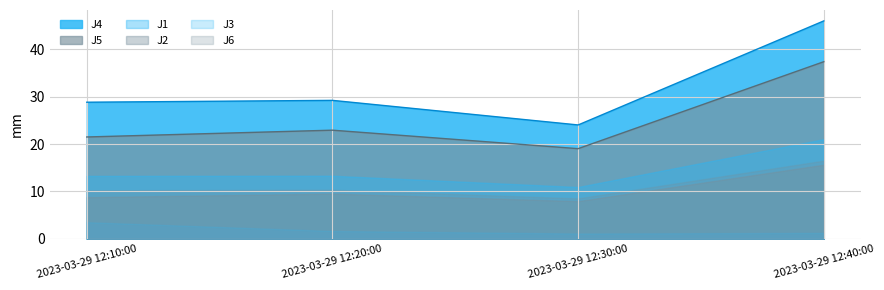

What is the label of the 2nd point from the right?

2023-03-29 12:30:00